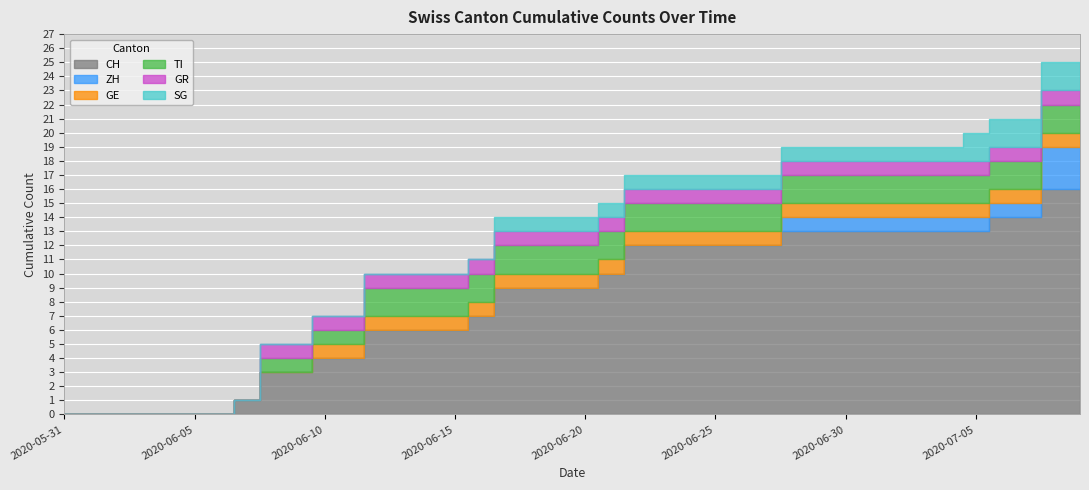

Is the value of ZH at 2020-07-05 greater than the value of CH at 2020-06-30?

No